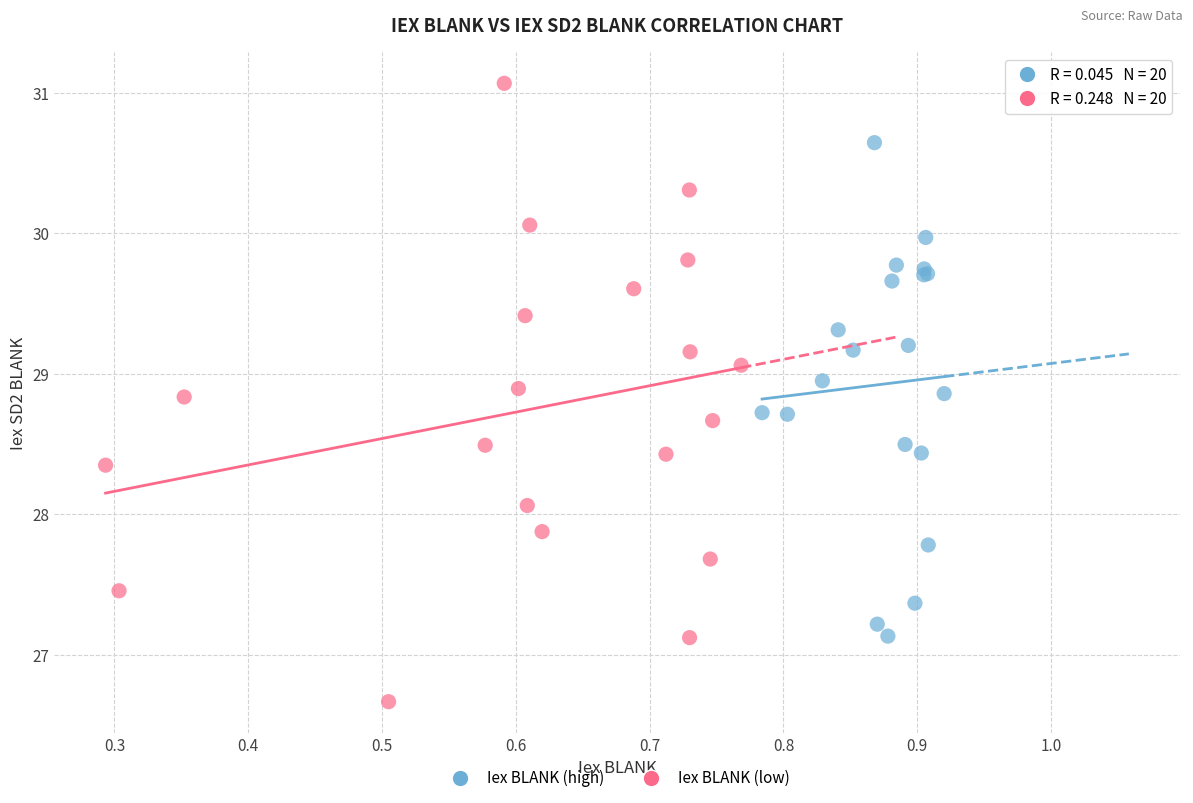

Which series contains the highest Y value?

Iex BLANK (low)